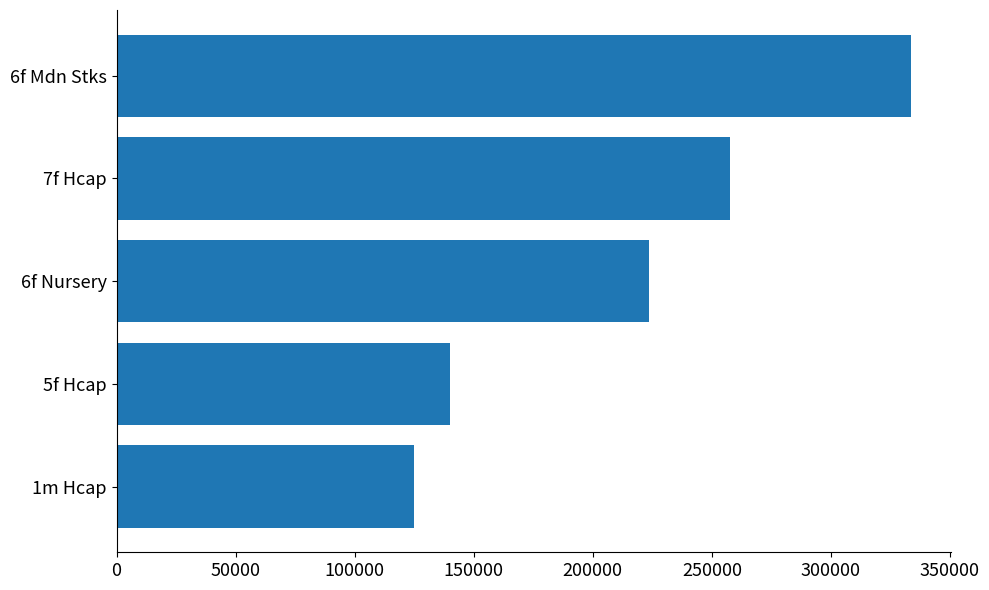

What is the sum of the values at 6f Mdn Stks and 1m Hcap?

458616.0